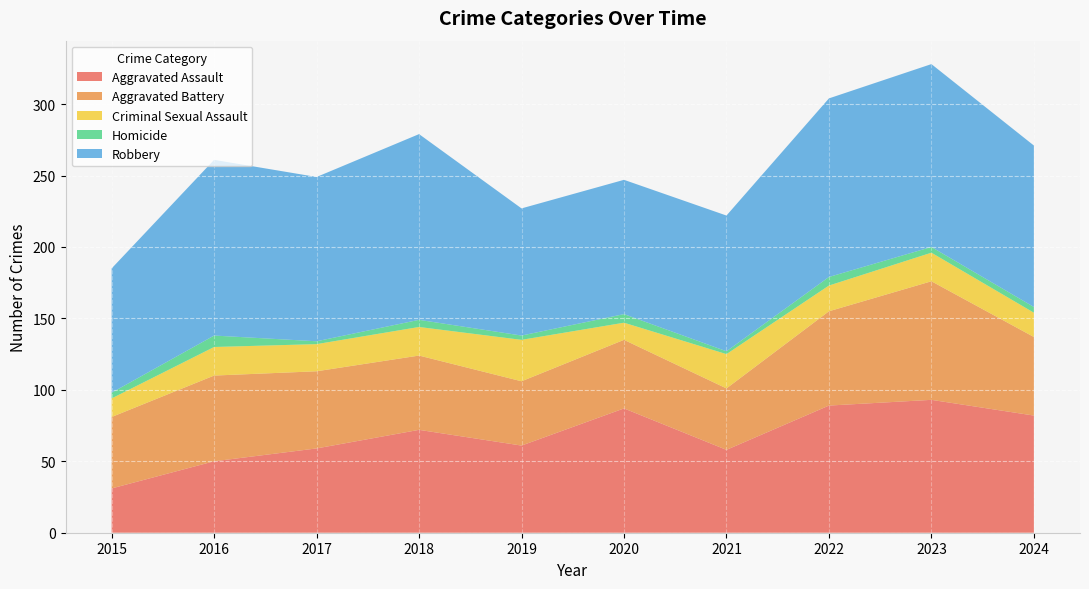

Reading right to left, transcribe all the data shown in this chart.

Aggravated Assault: 2024=82	2023=93	2022=89	2021=58	2020=87	2019=61	2018=72	2017=59	2016=50	2015=31
Aggravated Battery: 2024=55	2023=83	2022=66	2021=43	2020=48	2019=45	2018=52	2017=54	2016=60	2015=50
Criminal Sexual Assault: 2024=17	2023=20	2022=18	2021=24	2020=12	2019=29	2018=20	2017=19	2016=20	2015=13
Homicide: 2024=4	2023=4	2022=6	2021=2	2020=6	2019=3	2018=5	2017=2	2016=8	2015=4
Robbery: 2024=113	2023=128	2022=125	2021=95	2020=94	2019=89	2018=130	2017=115	2016=123	2015=87